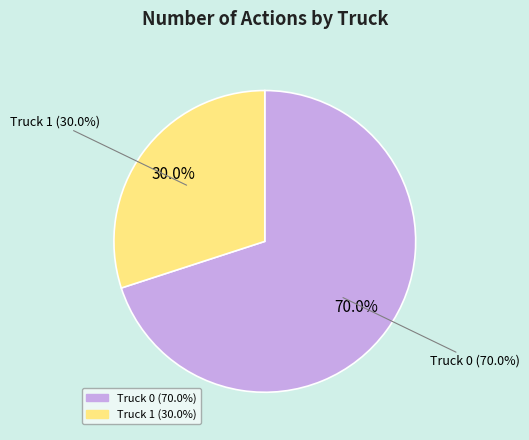

Which slice is the smallest?

Truck 1